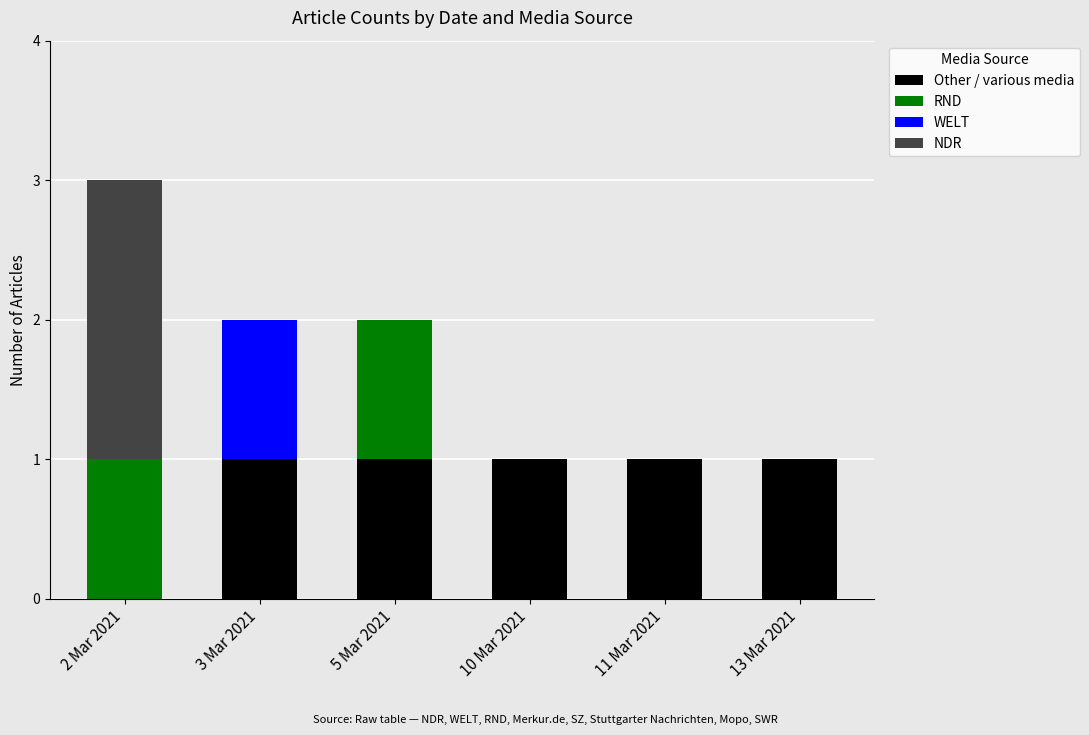

Does the chart contain stacked bars?

Yes